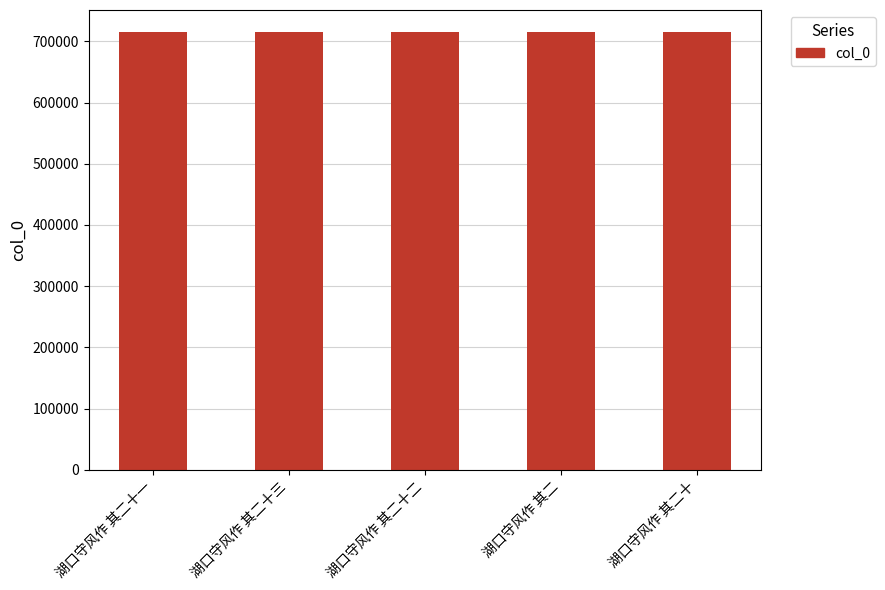

What is the change in value from 湖口守风作 其二十三 to 湖口守风作 其二十?

-3